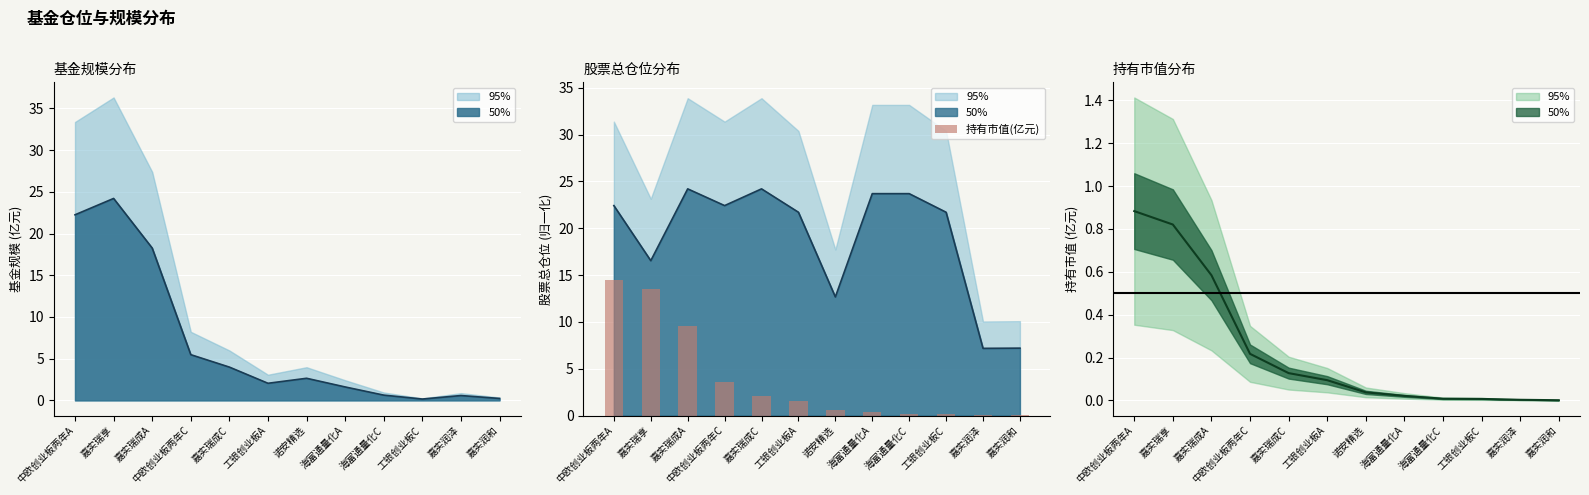

What is the average value?

3.8